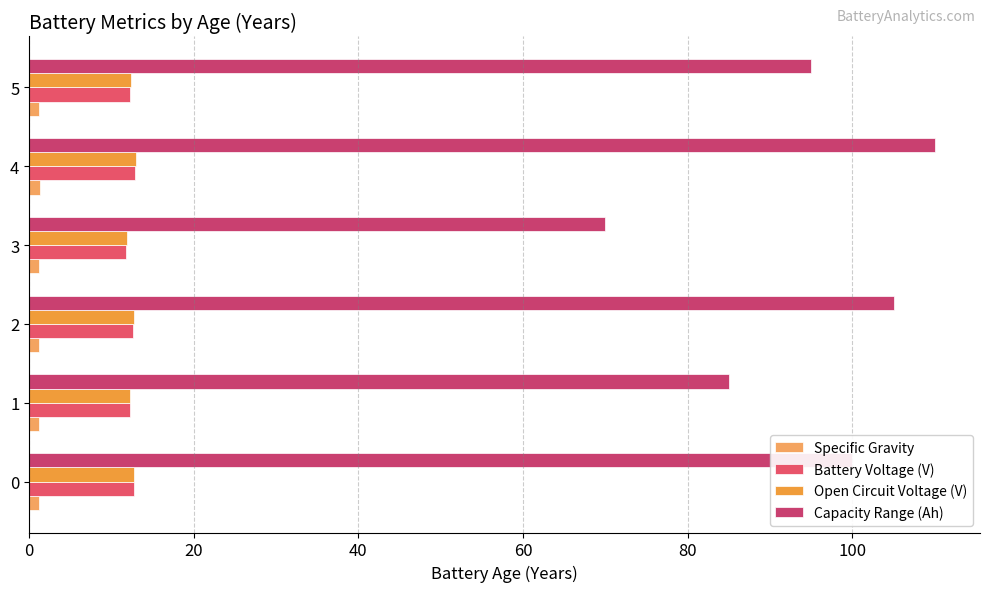

How many categories are shown in the chart?

6